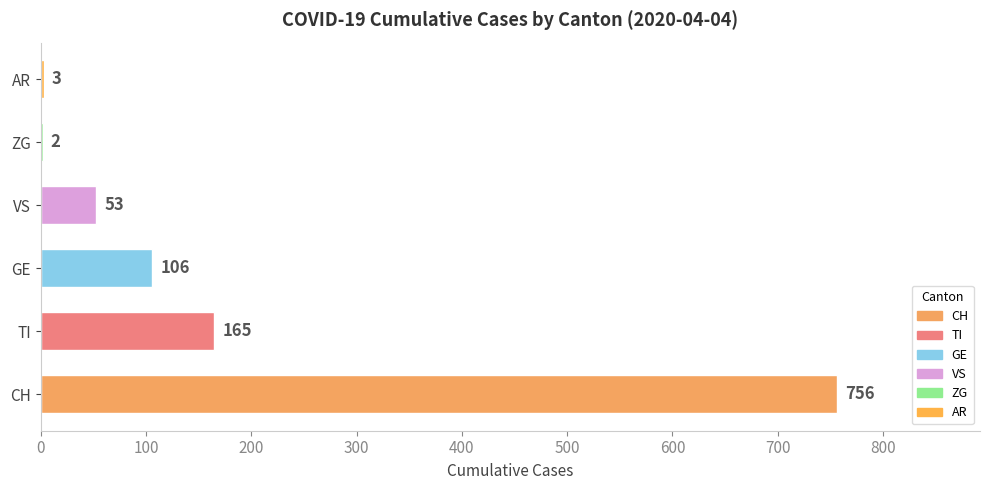

What is the change in value from TI to GE?

-59